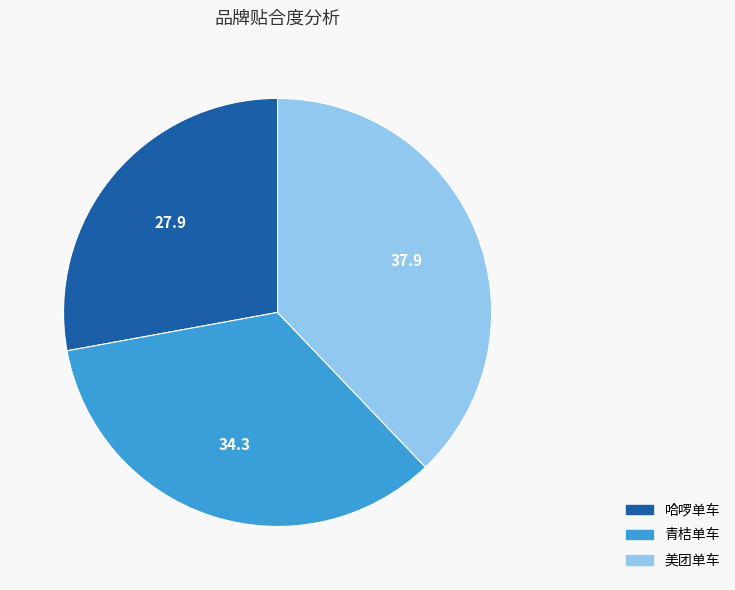

How many slices are in this pie chart?

3